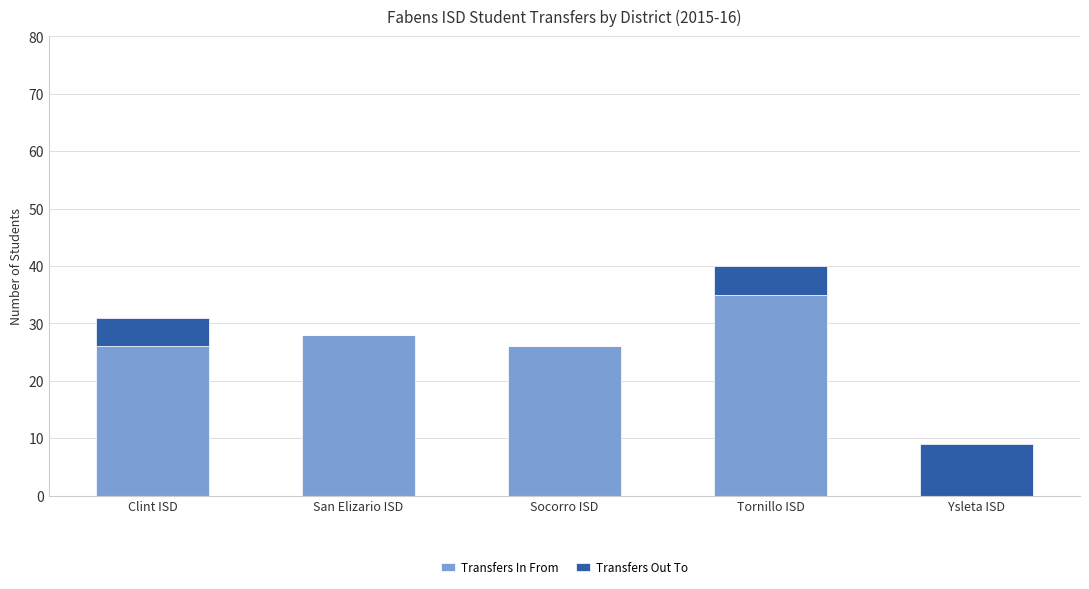

The Transfers In From series shows 35 at Socorro ISD. True or false?

False